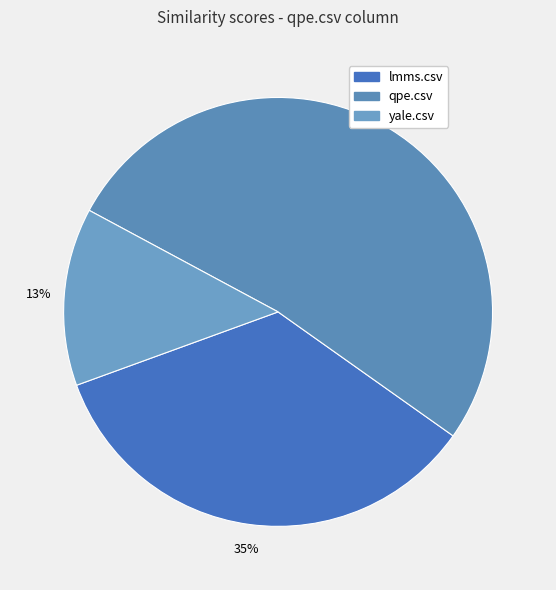

What is the largest slice in the pie chart?

qpe.csv